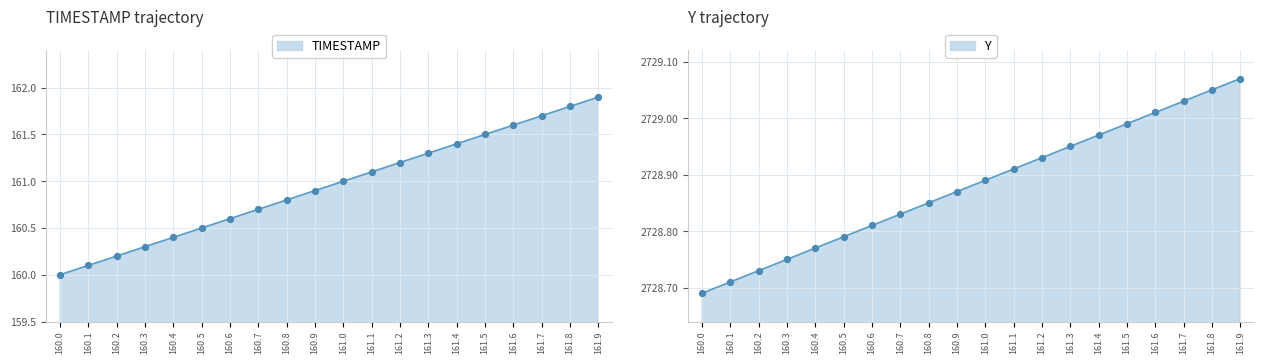

Which series contains the lowest Y value?

TIMESTAMP